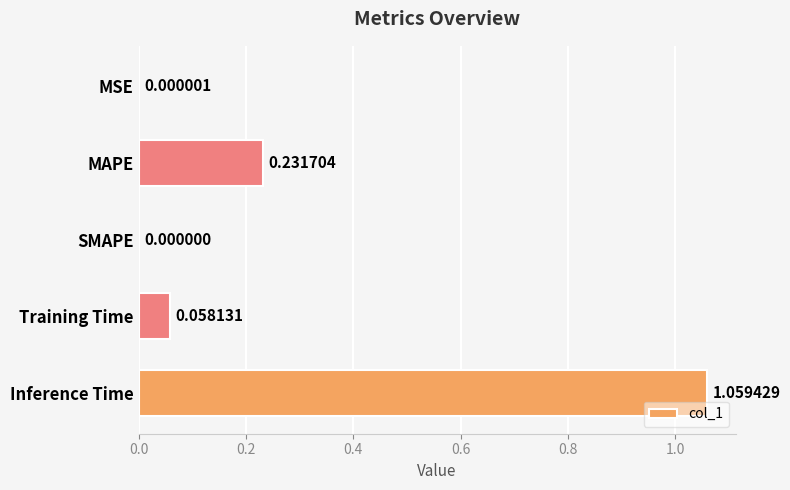

At which category does the chart reach its peak across all series?

Inference Time